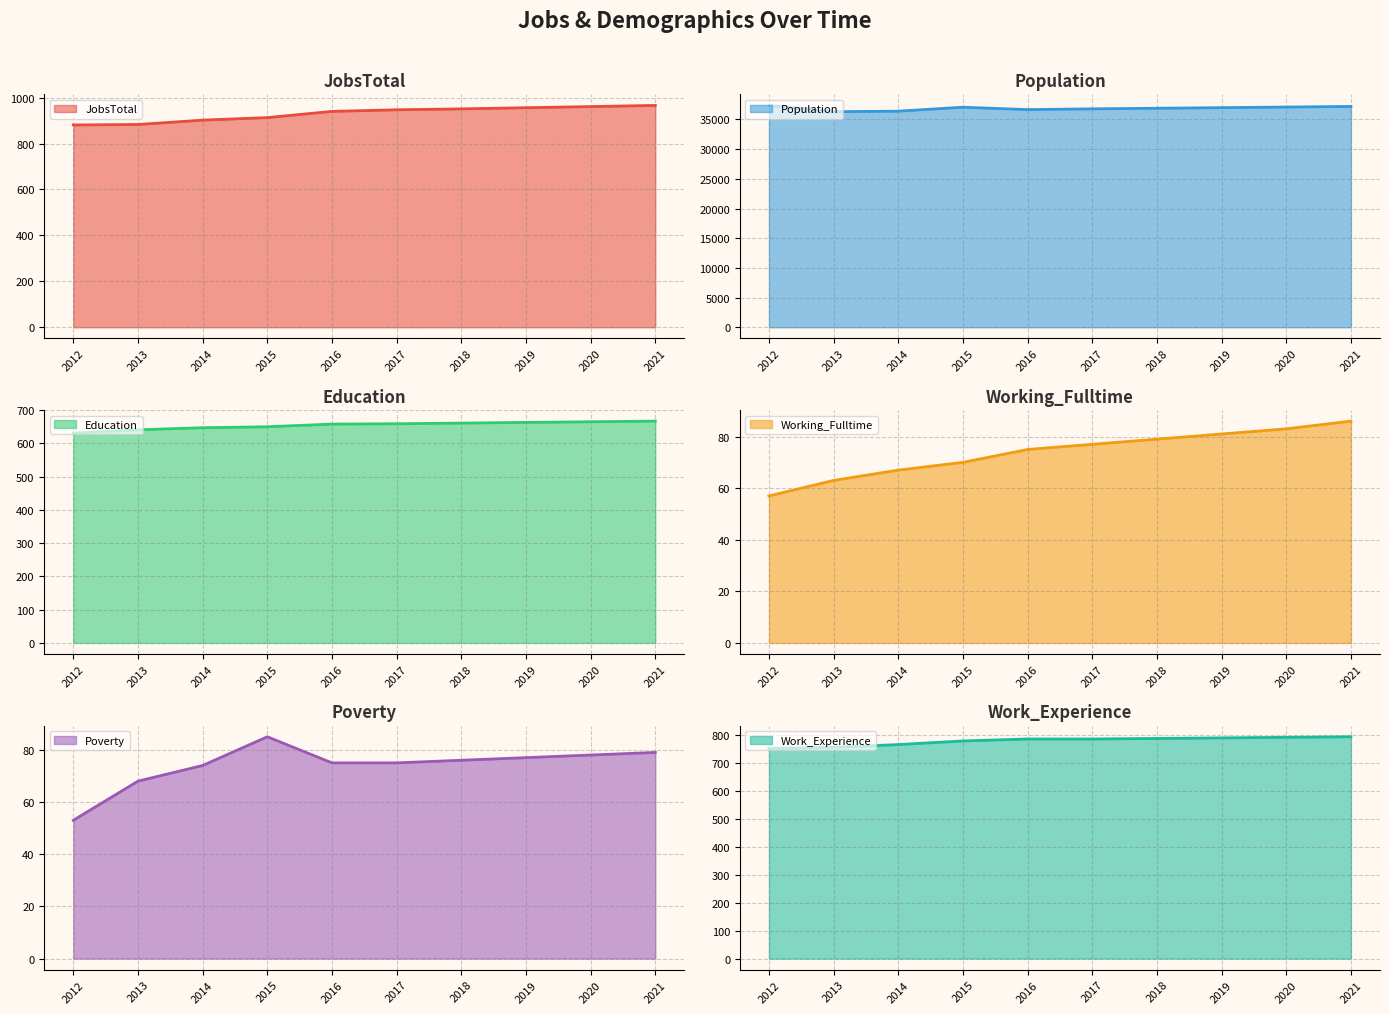

How many lines are shown in the chart?

6